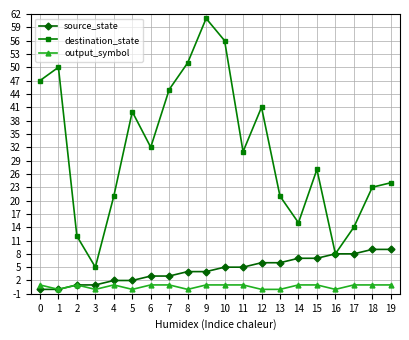

Which series has the largest range (max minus min)?

destination_state